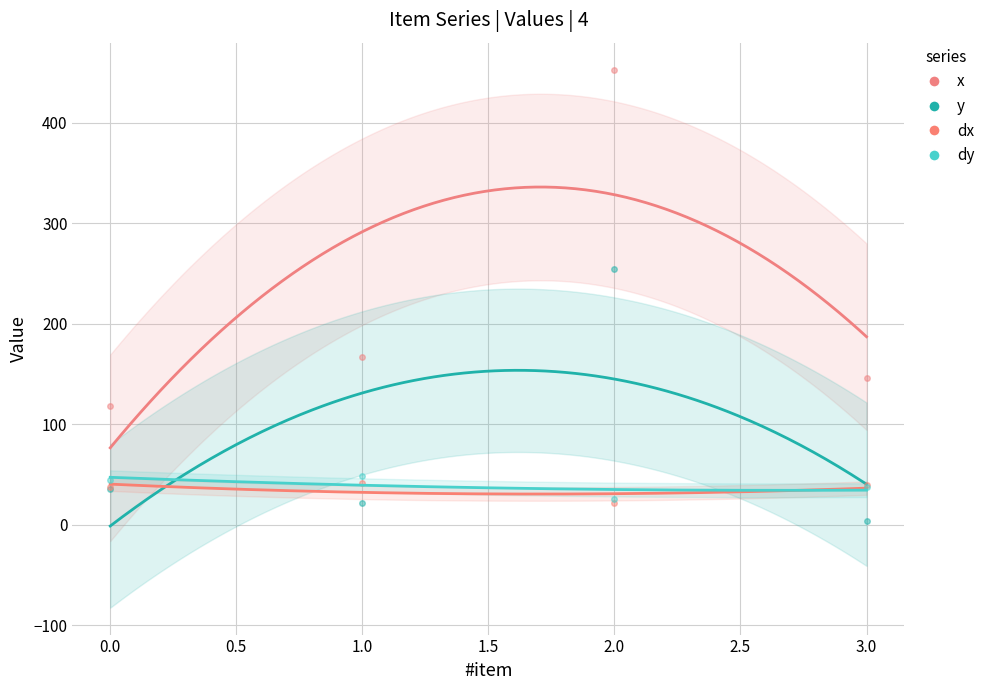

Where is dy nearest to the value 37?

3